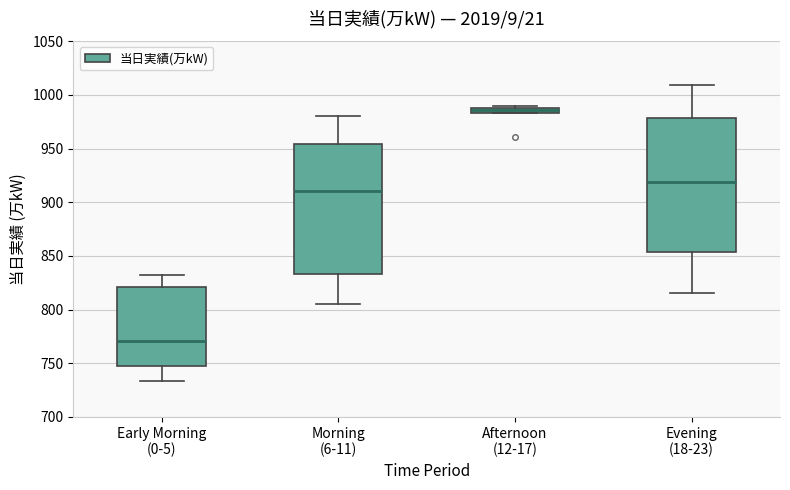

Which box has the highest median line?

Afternoon (12-17)